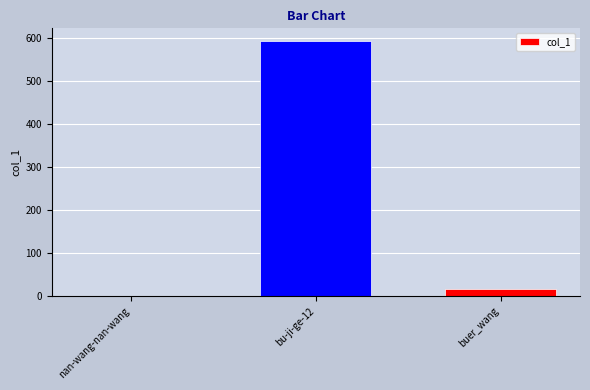

Which category has the highest value across all series?

bu-ji-ge-12